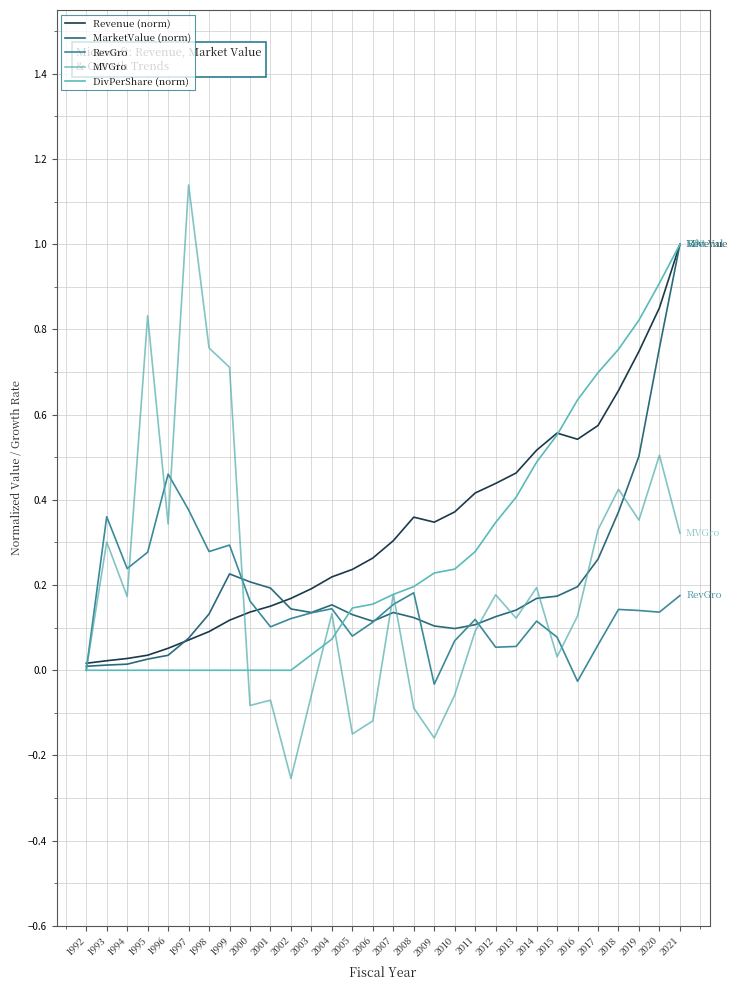

Where do MarketValue (norm) and Revenue (norm) first cross each other?

1996 and 1997